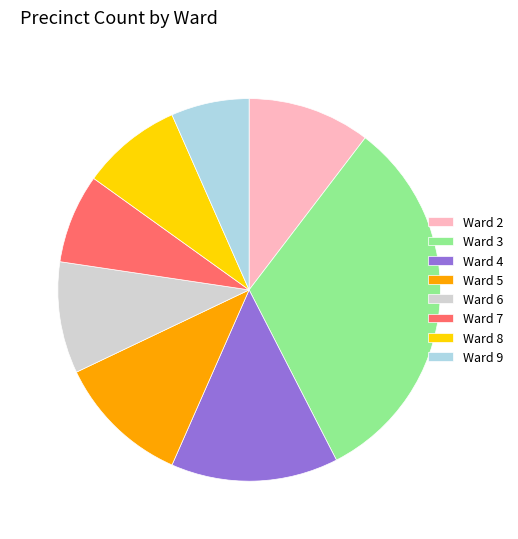

Rank the categories by value from highest to lowest.

Ward 3, Ward 4, Ward 5, Ward 2, Ward 6, Ward 8, Ward 7, Ward 9